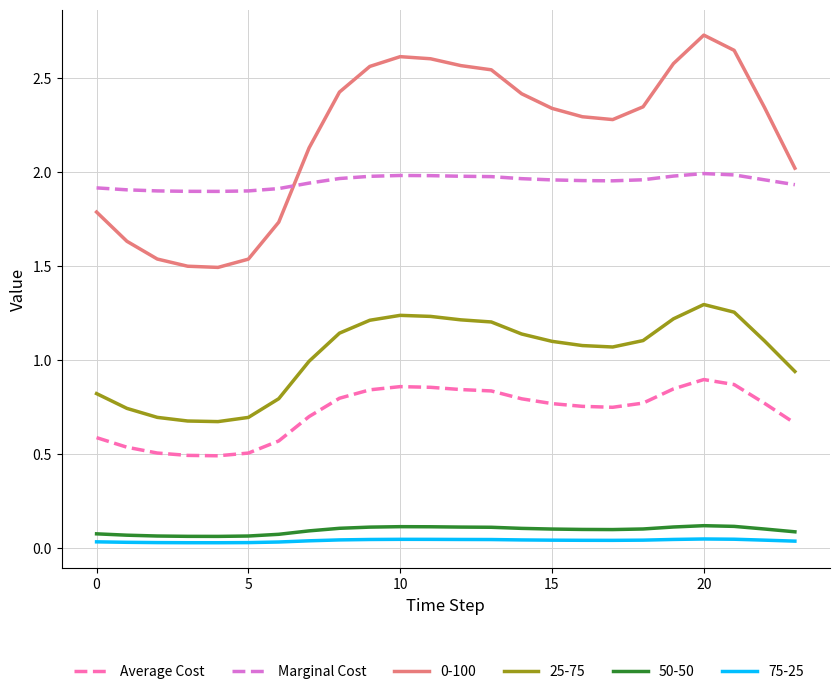

True or false: 0-100 and Average Cost intersect in this chart.

False